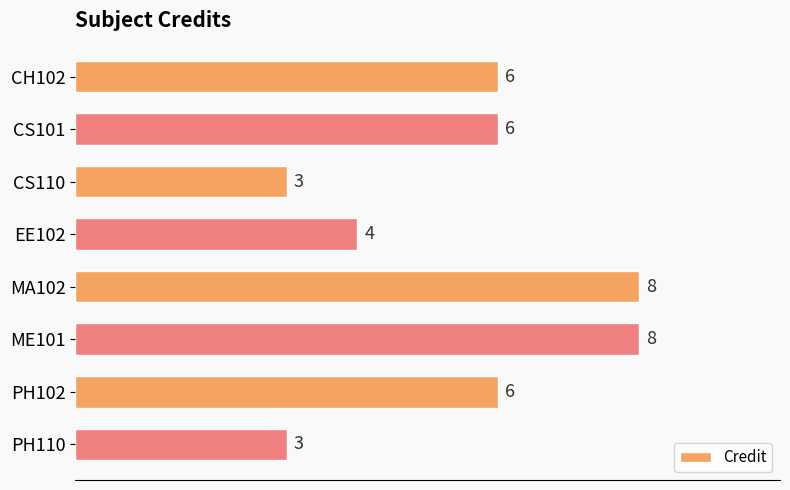

What position from the top is CH102?

1